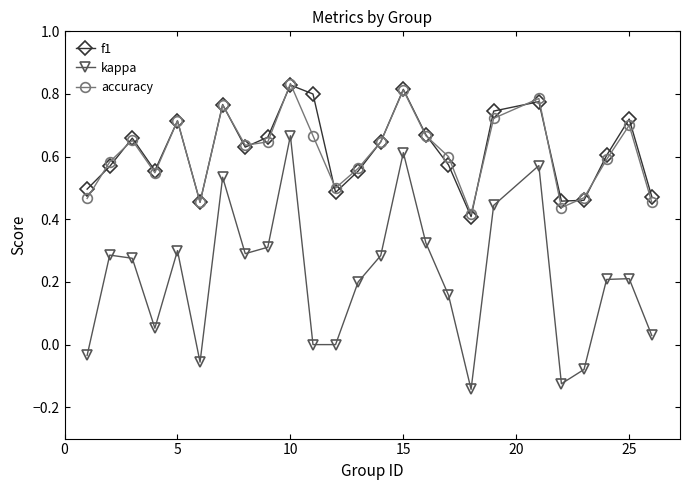

True or false: kappa and f1 cross at least once.

False